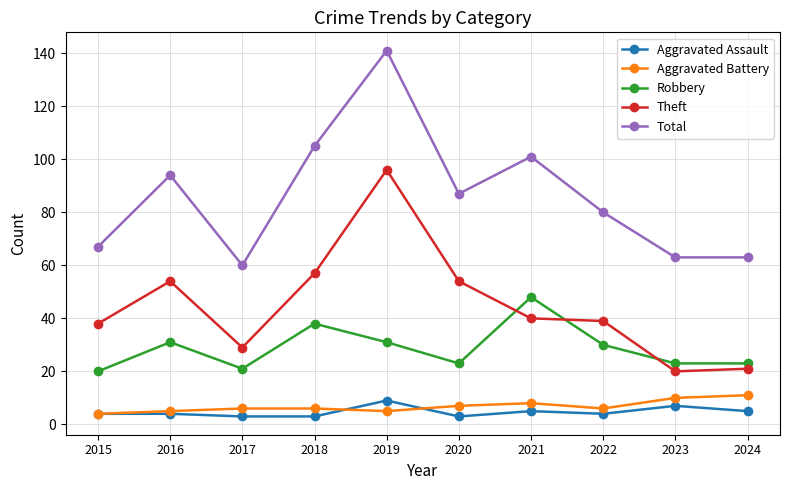

What is the difference between the maximum and minimum values in the Aggravated Assault series?

6